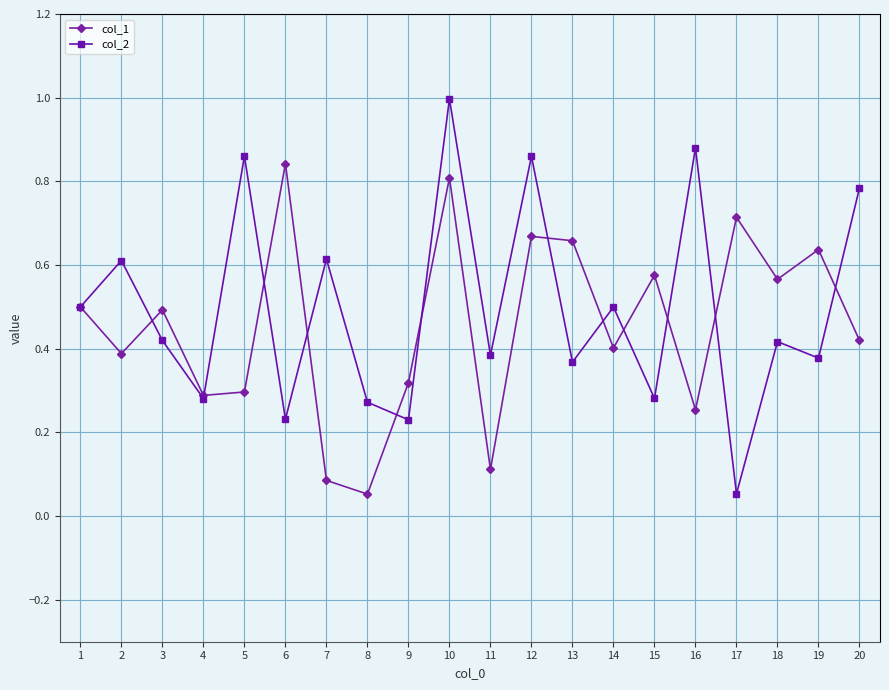

At how many categories does at least one series exceed 0?

20